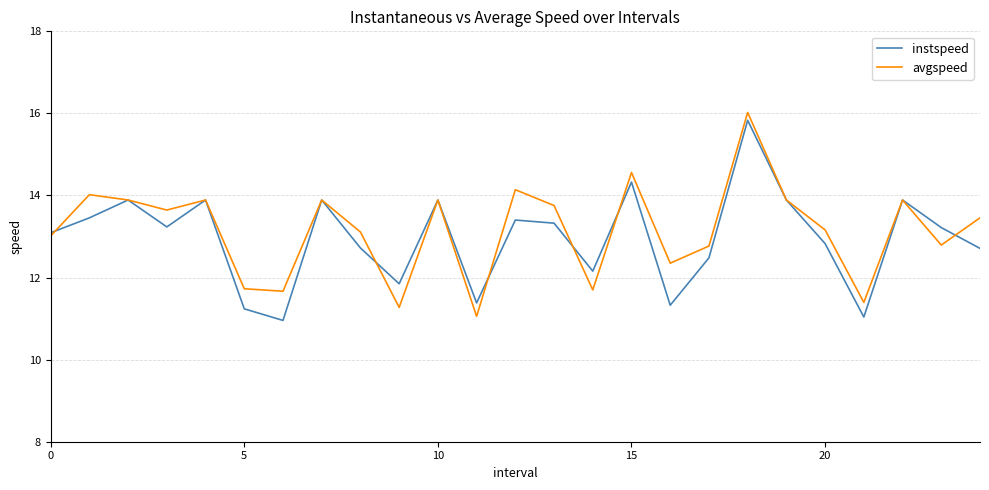

Is this an area chart (filled region under the line)?

No